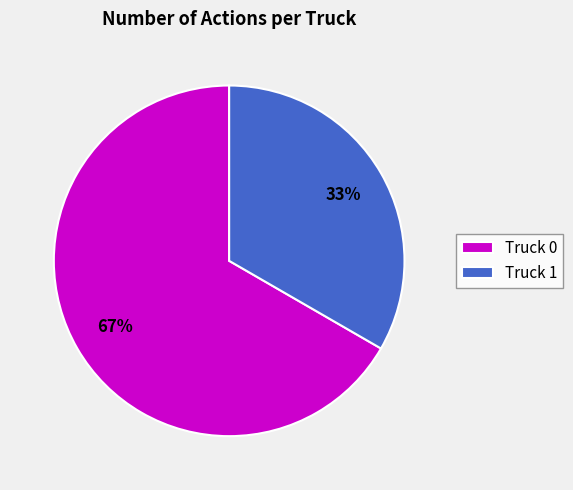

Is the sum of Truck 1 and Truck 0 greater than half?

Yes